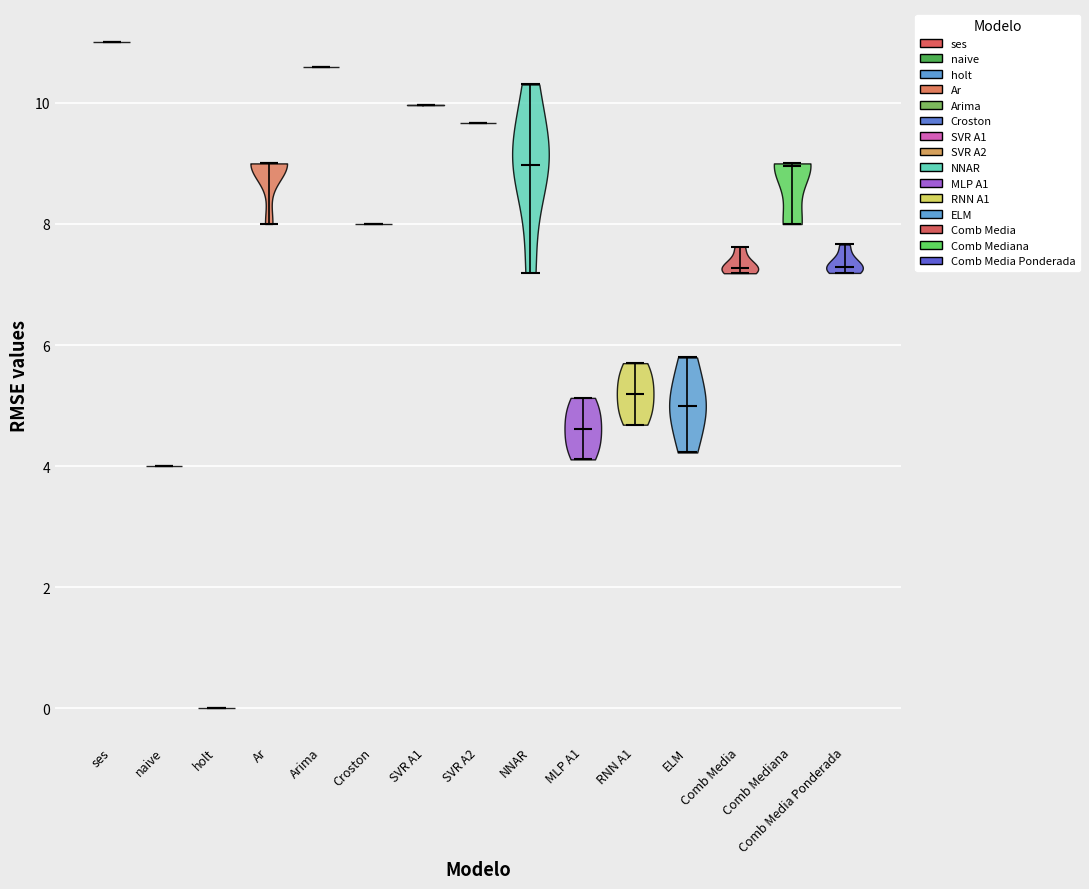

Reading left to right, read every violin against the y-axis: where its median line is, and the lowest and highest points it reaches. The values are not printed on the chart, so give them approximately, as read against the axis.

ses: median line 11.0, lowest point 11.0, highest point 11.0
naive: median line 4.0, lowest point 4.0, highest point 4.0
holt: median line 0.0, lowest point 0.0, highest point 0.0
Ar: median line 9.0, lowest point 8.0, highest point 9.0
Arima: median line 10.6, lowest point 10.6, highest point 10.6
Croston: median line 8.0, lowest point 8.0, highest point 8.0
SVR A1: median line 10.0, lowest point 10.0, highest point 10.0
SVR A2: median line 9.6, lowest point 9.6, highest point 9.6
NNAR: median line 9.0, lowest point 7.2, highest point 10.4
MLP A1: median line 4.6, lowest point 4.2, highest point 5.2
RNN A1: median line 5.2, lowest point 4.6, highest point 5.8
ELM: median line 5.0, lowest point 4.2, highest point 5.8
Comb Media: median line 7.2, lowest point 7.2, highest point 7.6
Comb Mediana: median line 9.0, lowest point 8.0, highest point 9.0
Comb Media Ponderada: median line 7.2, lowest point 7.2, highest point 7.6